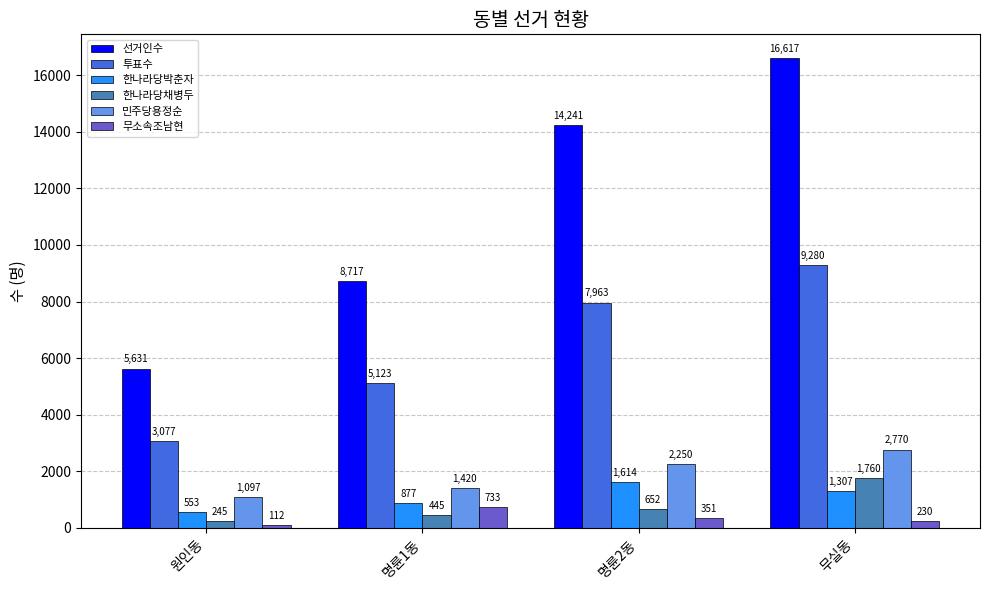

True or false: 투표수 has a value of 7693 at 명륜1동.

False